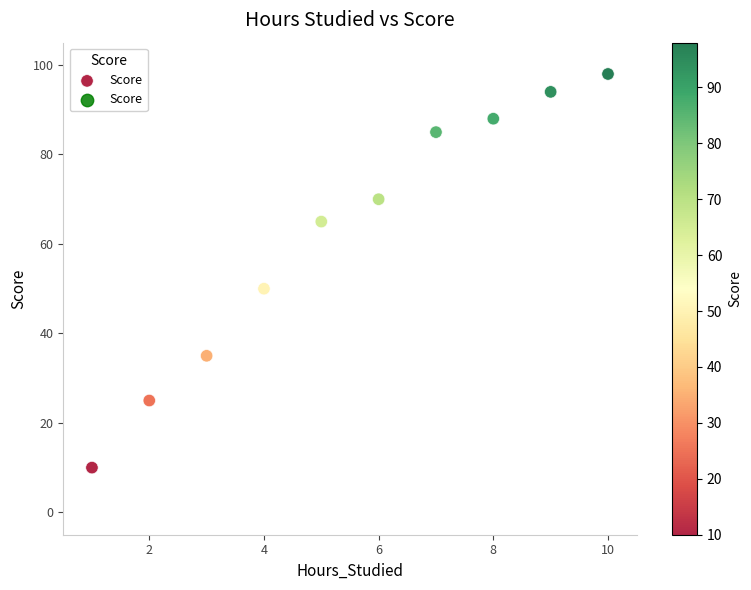

What is the range of Y values (max minus min)?

88